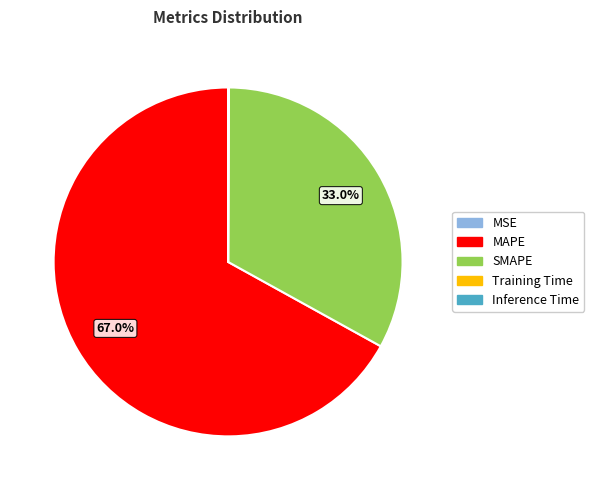

To the nearest percent, what percentage of the pie is MAPE?

67%